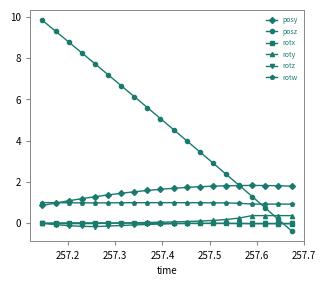

Which series has the widest spread of values?

posz